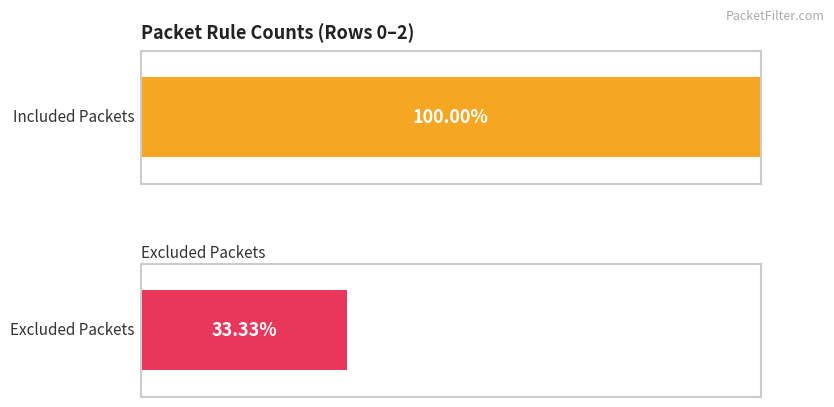

Is it true that Excluded_Packets equals 1 at Row 0?

True